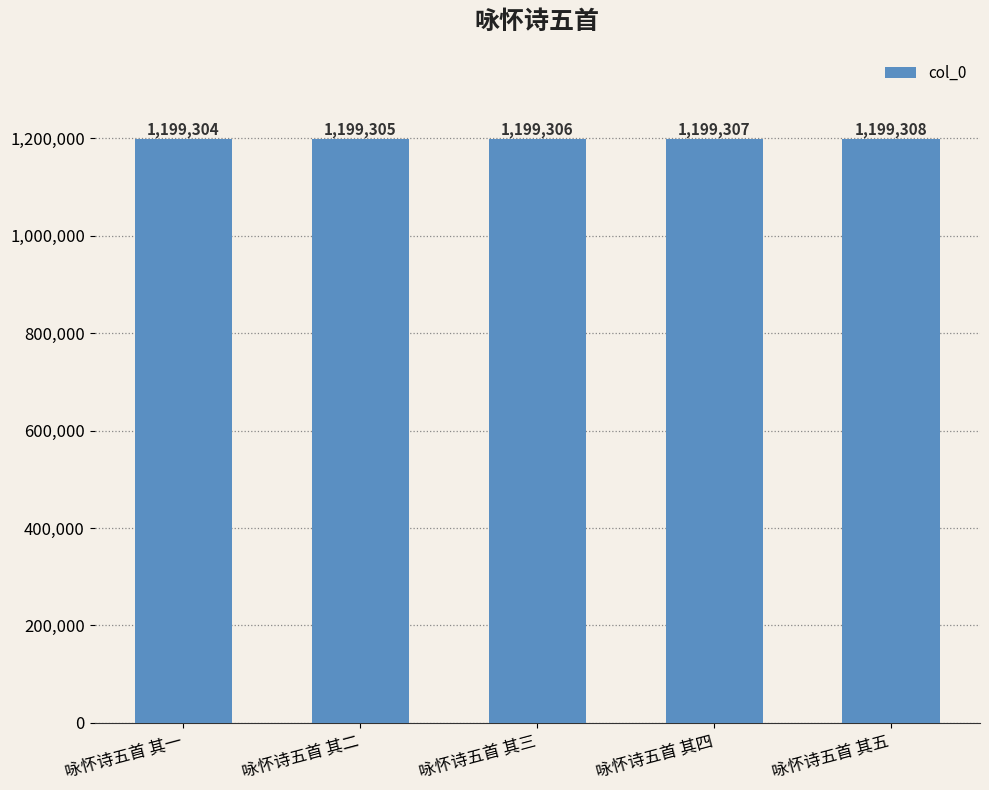

The chart shows a value of 1199307 at 咏怀诗五首 其四. True or false?

True